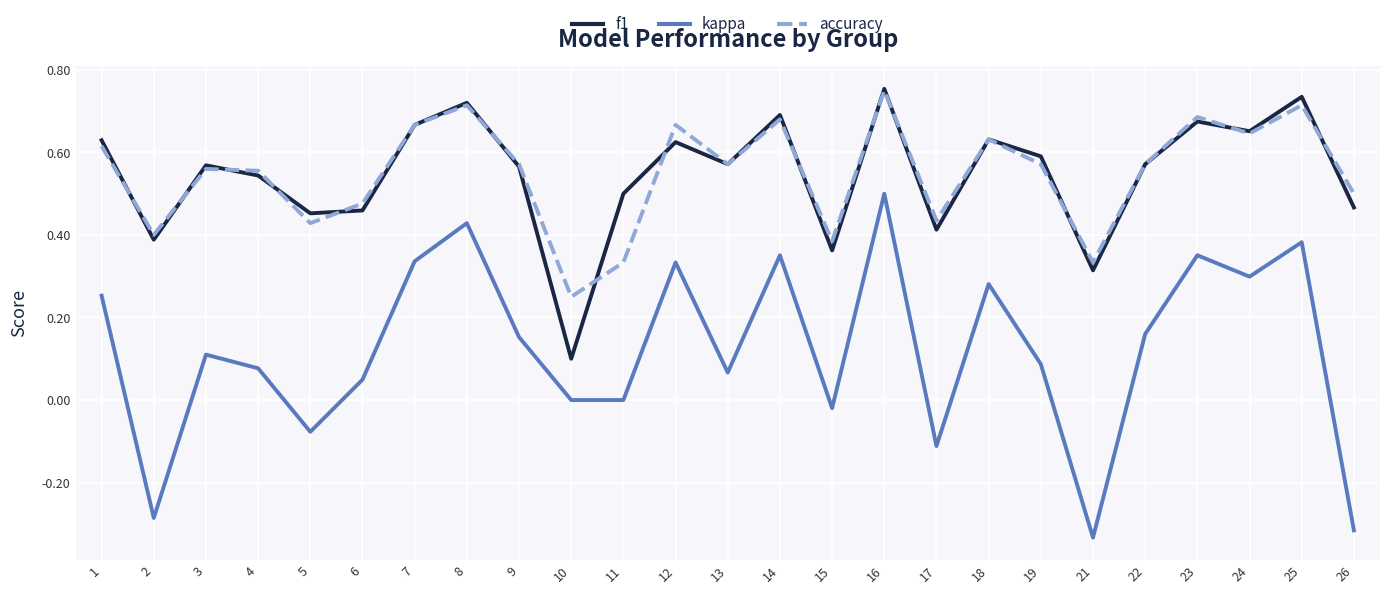

Which series changed the most between 1 and 3?

kappa